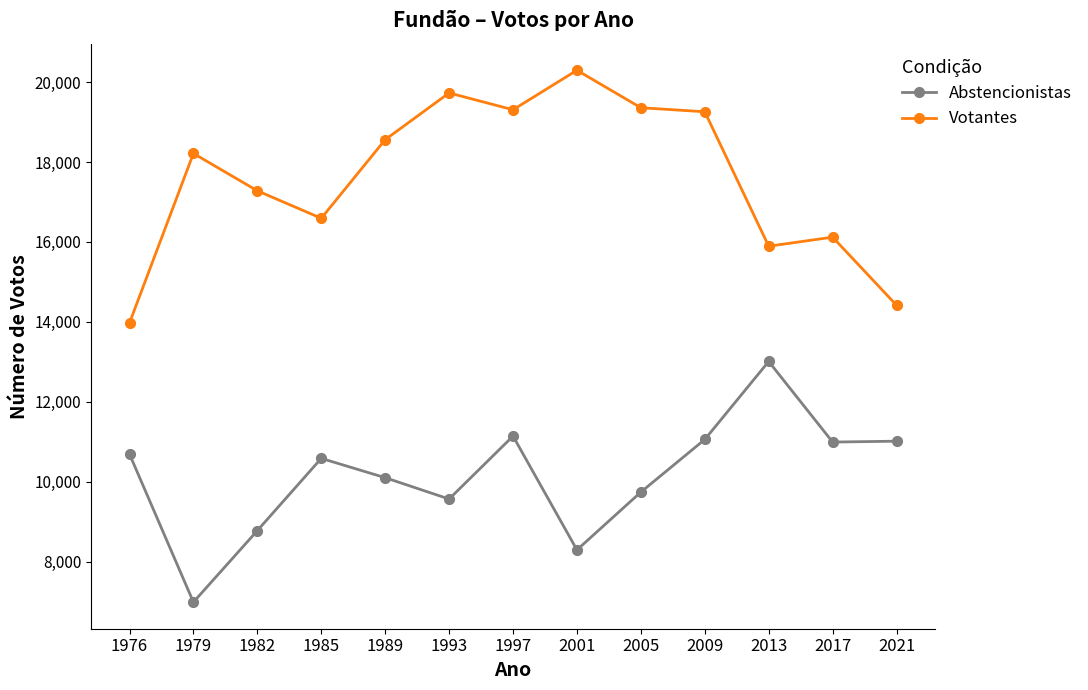

Is the value of Abstencionistas at 1982 greater than the value of Votantes at 2021?

No